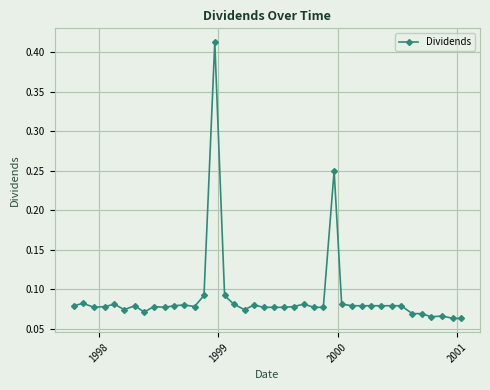

Count the number of categories in the chart.

40